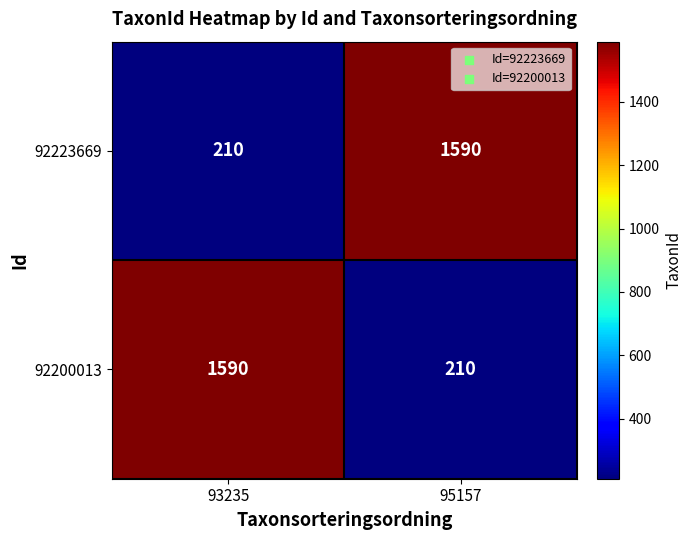

What is the total value across all series at 93235?

1800